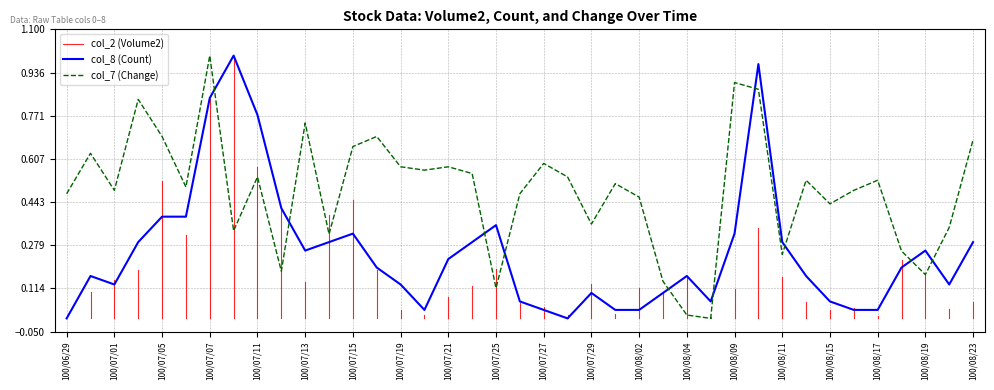

Which series changed the most between 100/07/07 and 100/08/22?

col_8 (Count)